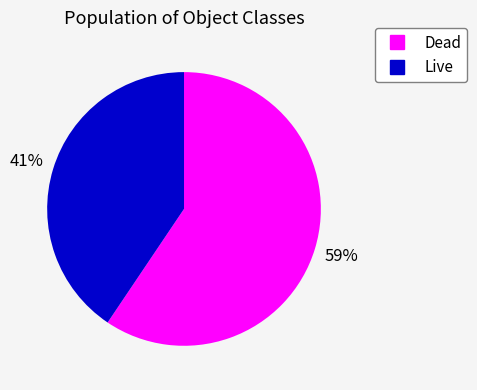

True or false: Dead accounts for 12% of the total.

False